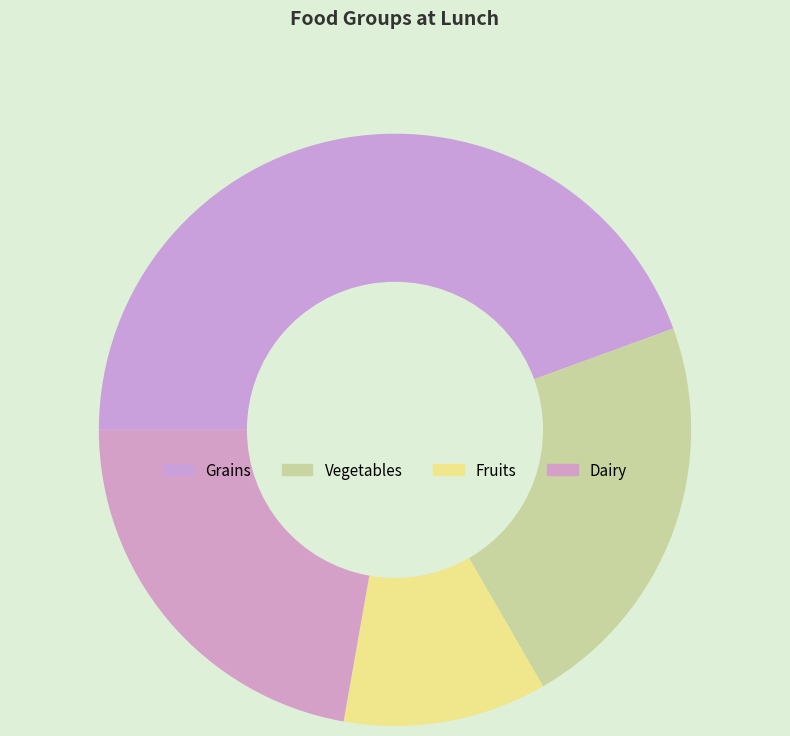

The Dairy slice represents 8% of the pie. True or false?

False